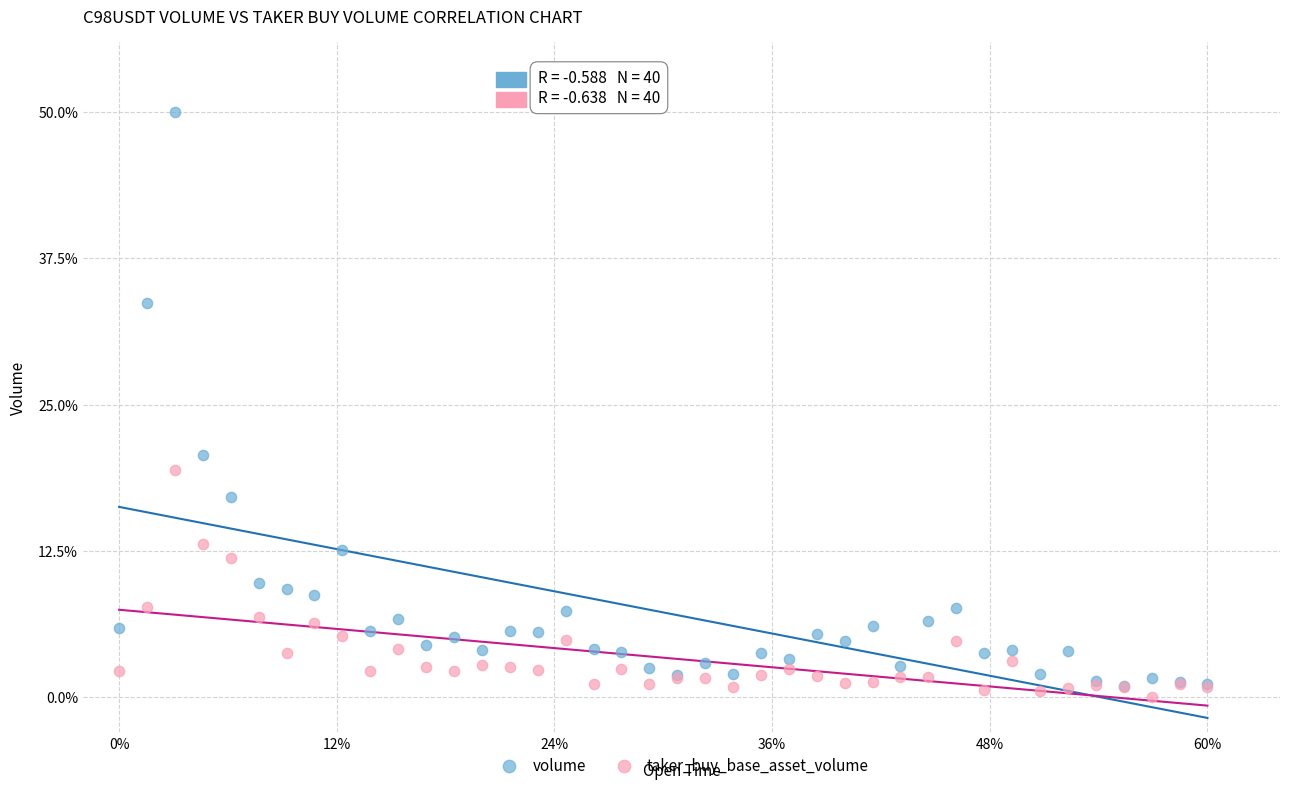

Which series contains the lowest Y value?

taker_buy_base_asset_volume